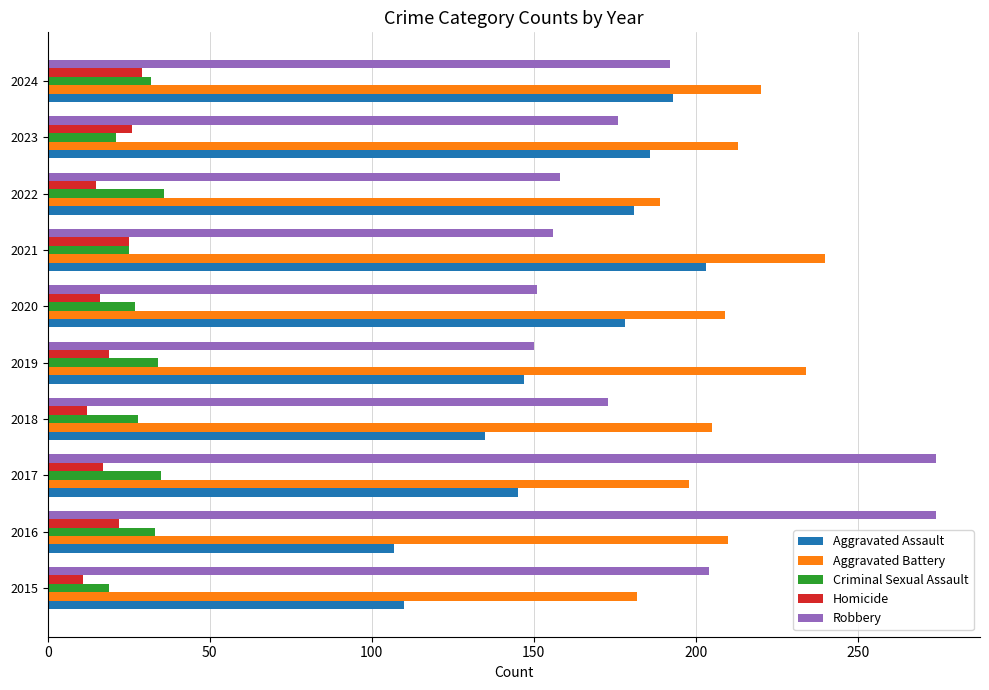

The Aggravated Battery series shows 369 at 2019. True or false?

False